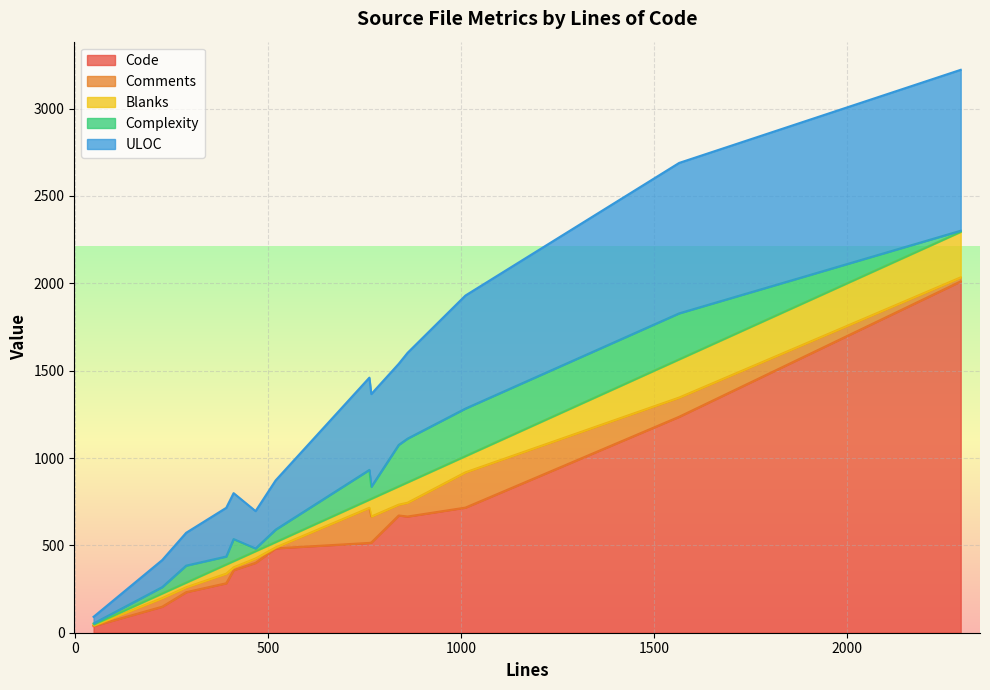

Which series ends up on top after the final intersection of Blanks and Complexity?

Blanks